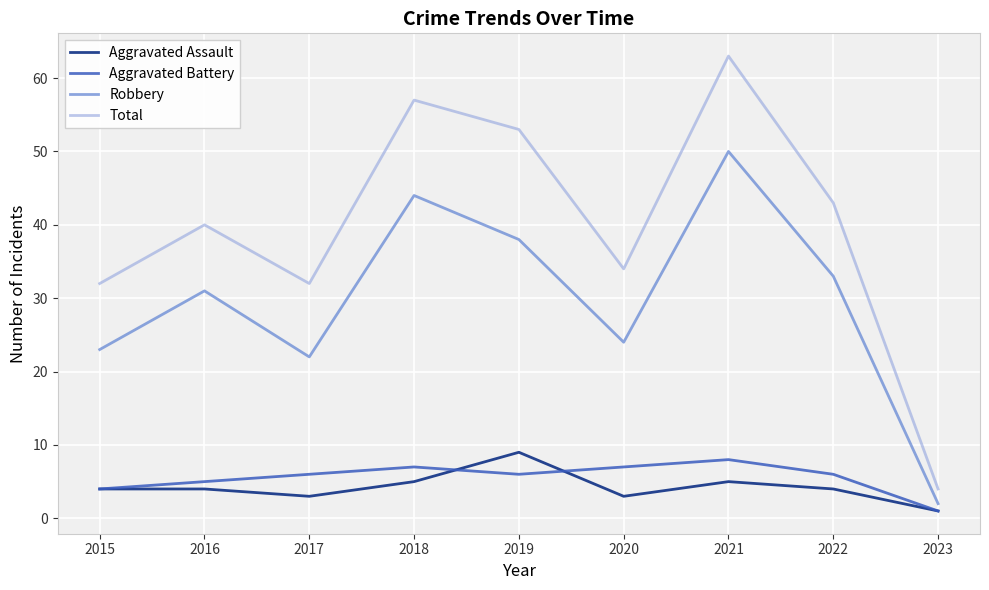

Between 2015 and 2018, which series saw the biggest shift?

Total